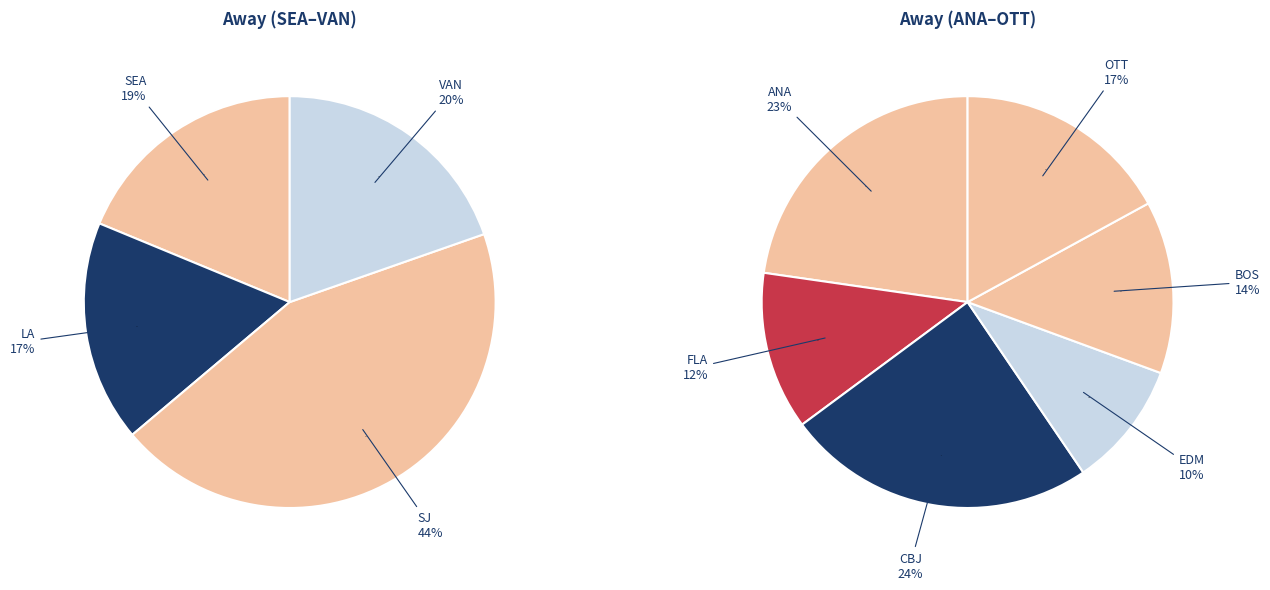

What is the smallest slice in the pie chart?

EDM